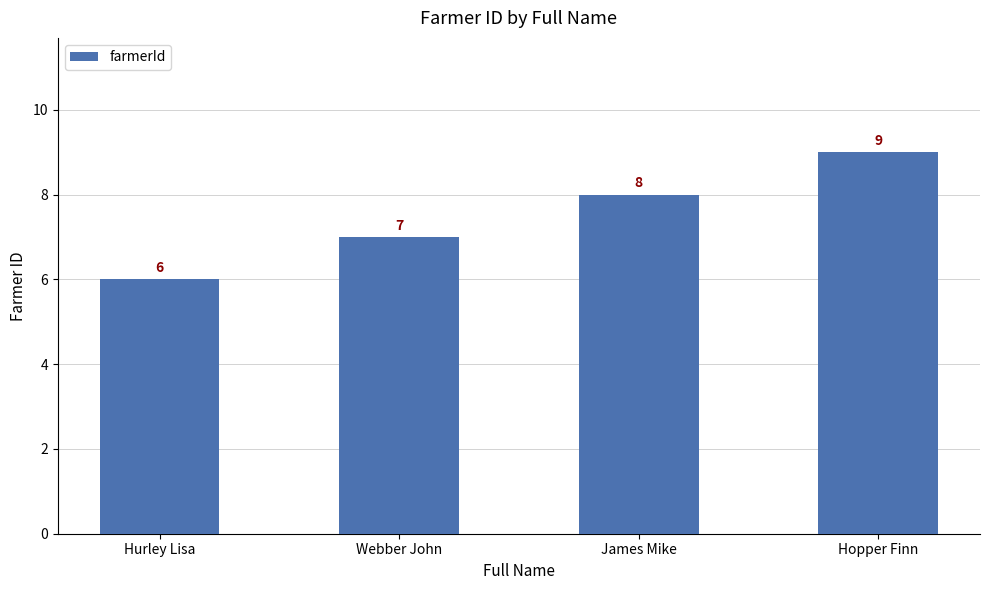

Are the bars horizontal?

No